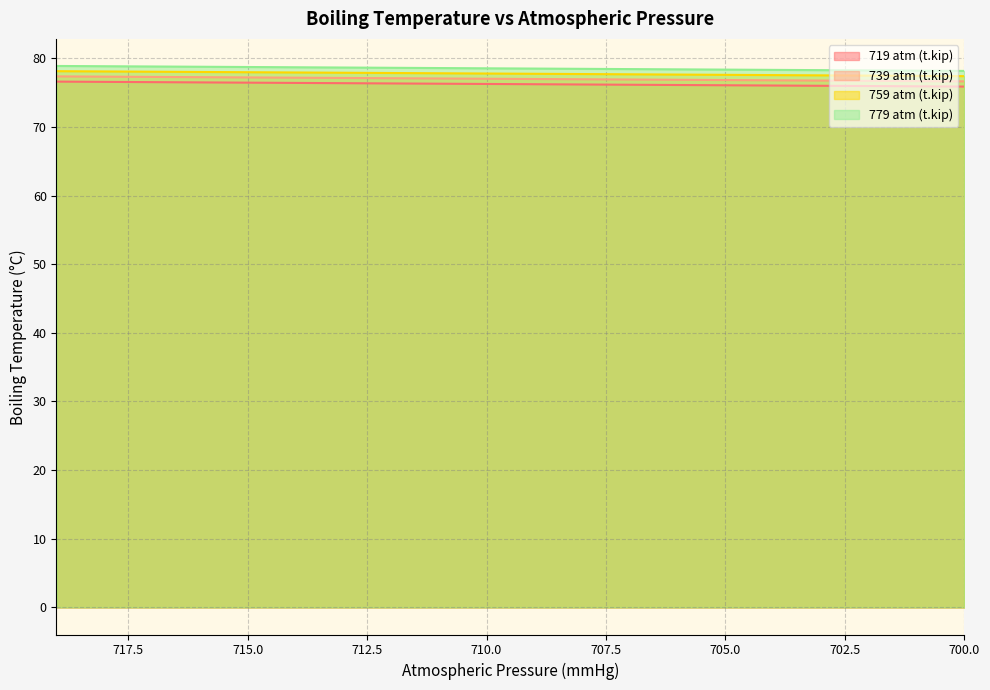

True or false: 779 atm (t.kip) and 739 atm (t.kip) intersect in this chart.

False